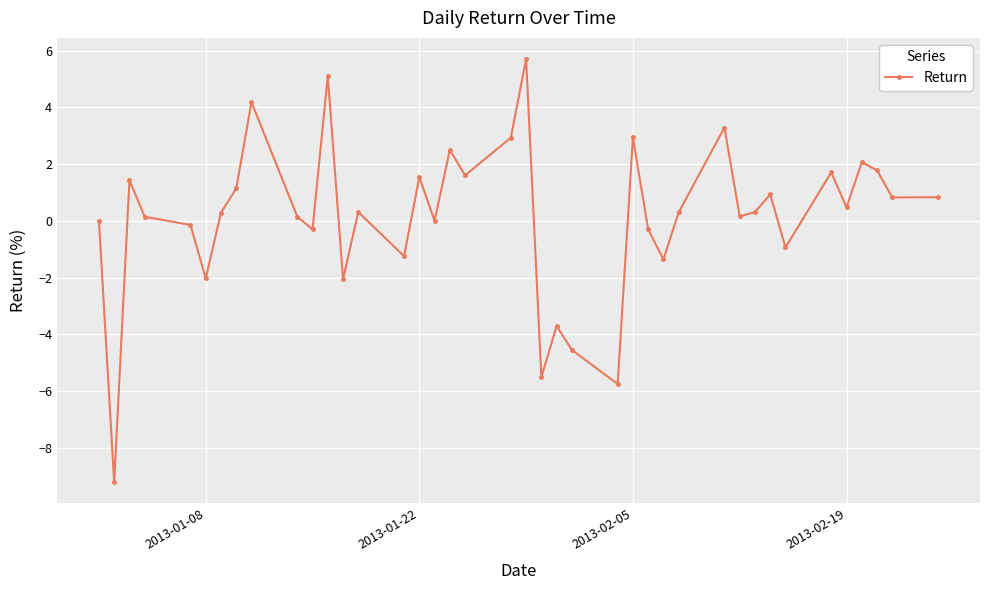

How many distinct data groups are displayed?

1